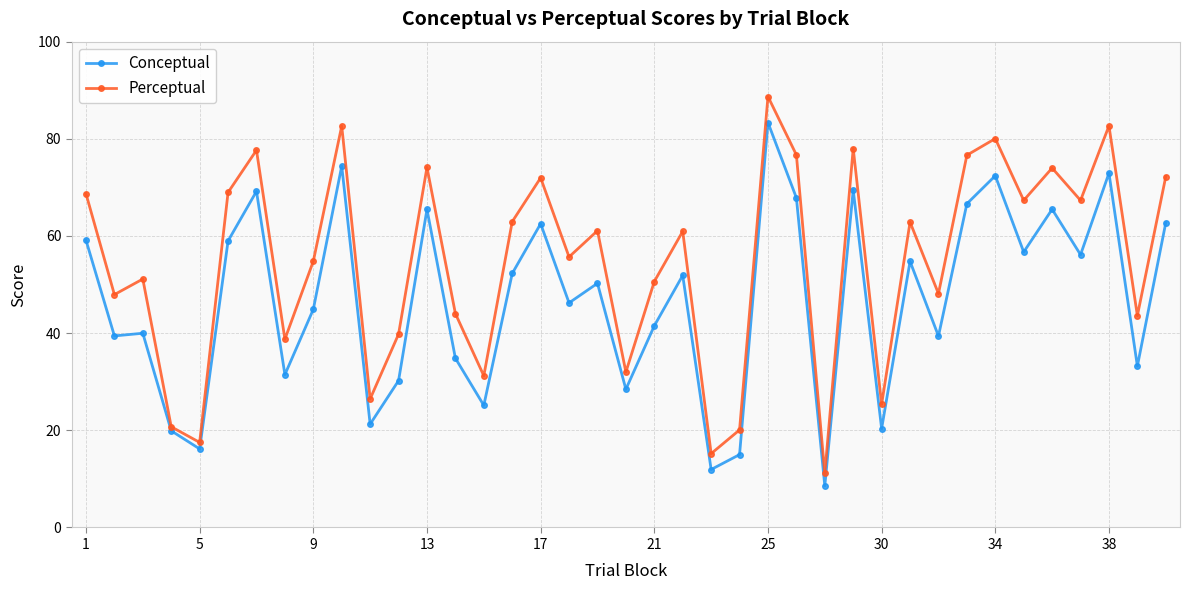

Count the number of data series in this chart.

2